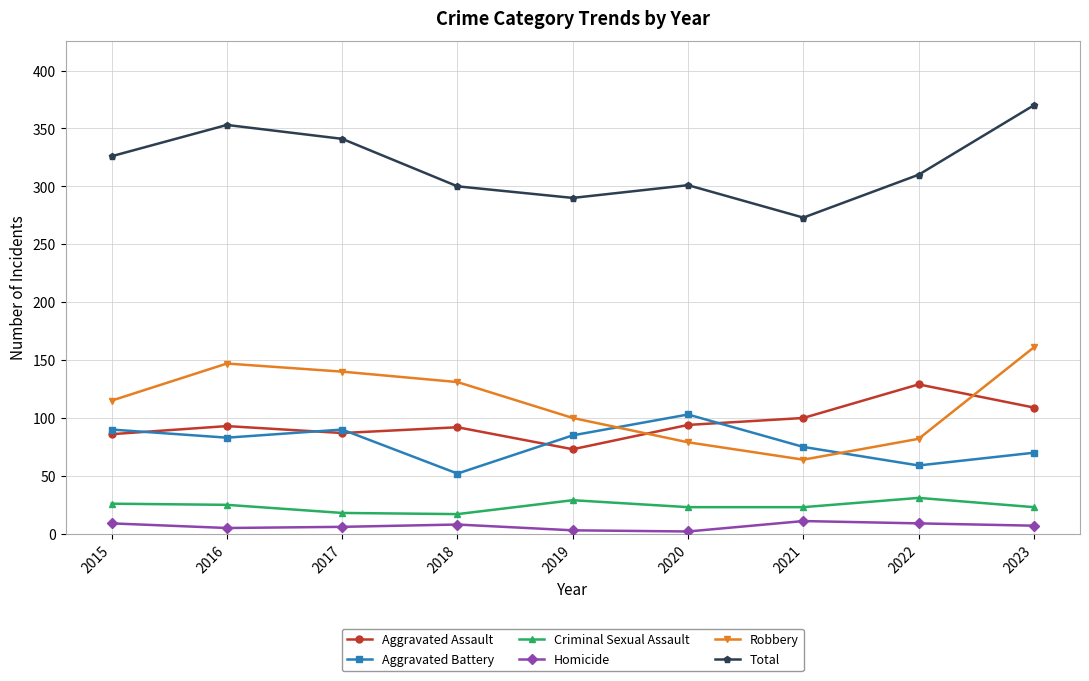

Which series changed the most between 2016 and 2018?

Total